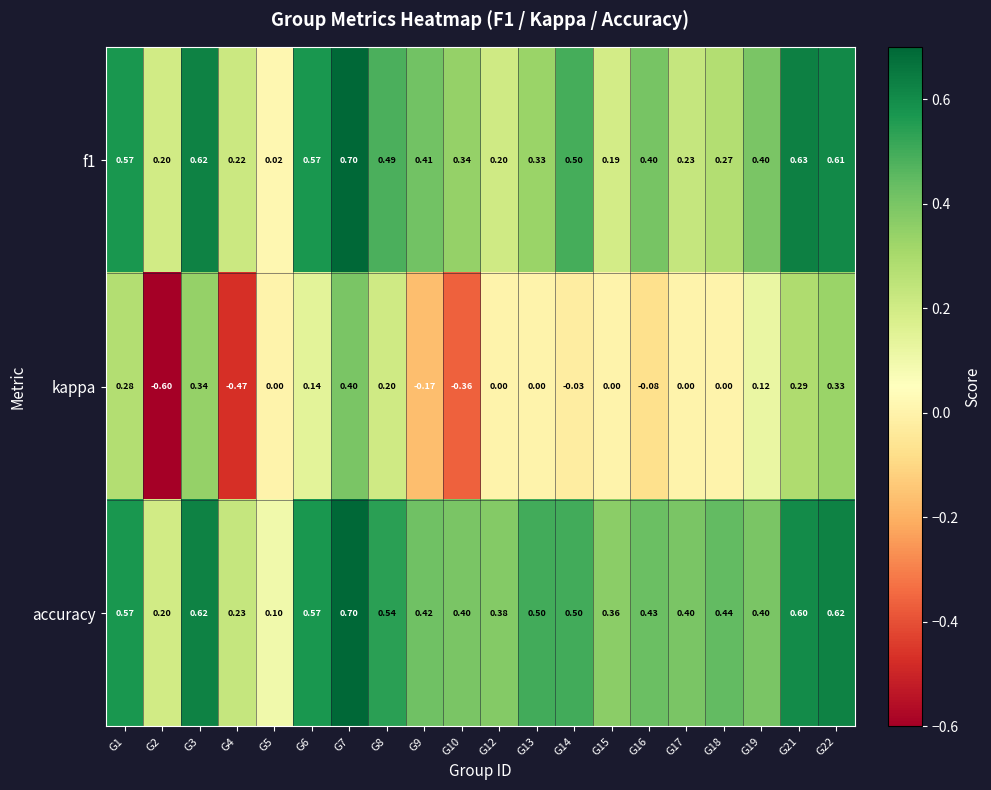

How many distinct data groups are displayed?

3